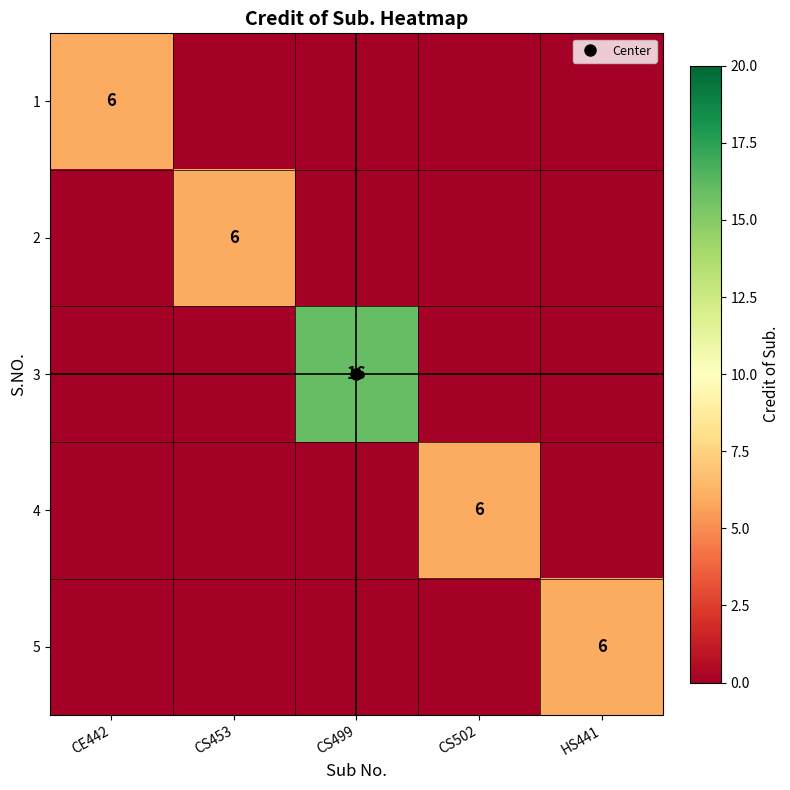

True or false: 1 has a value of 3 at CS499.

False